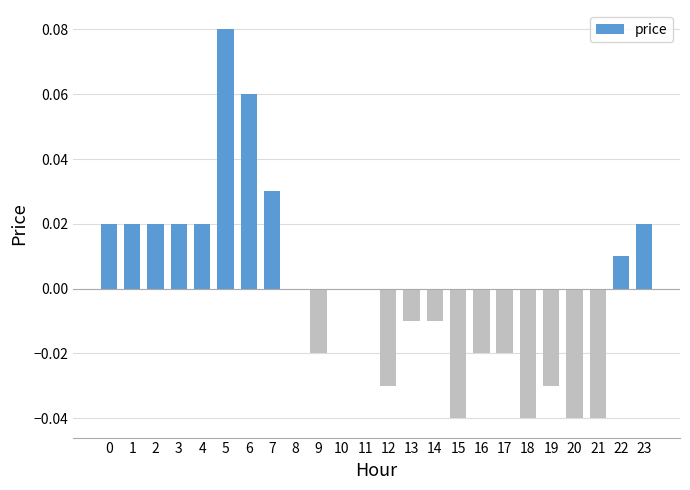

Count the number of data series in this chart.

1